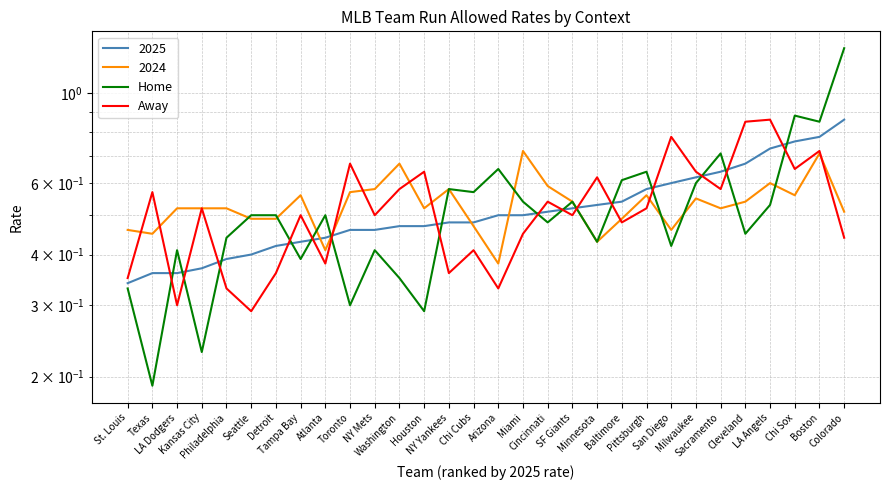

At which category does Away reach its first local valley?

LA Dodgers